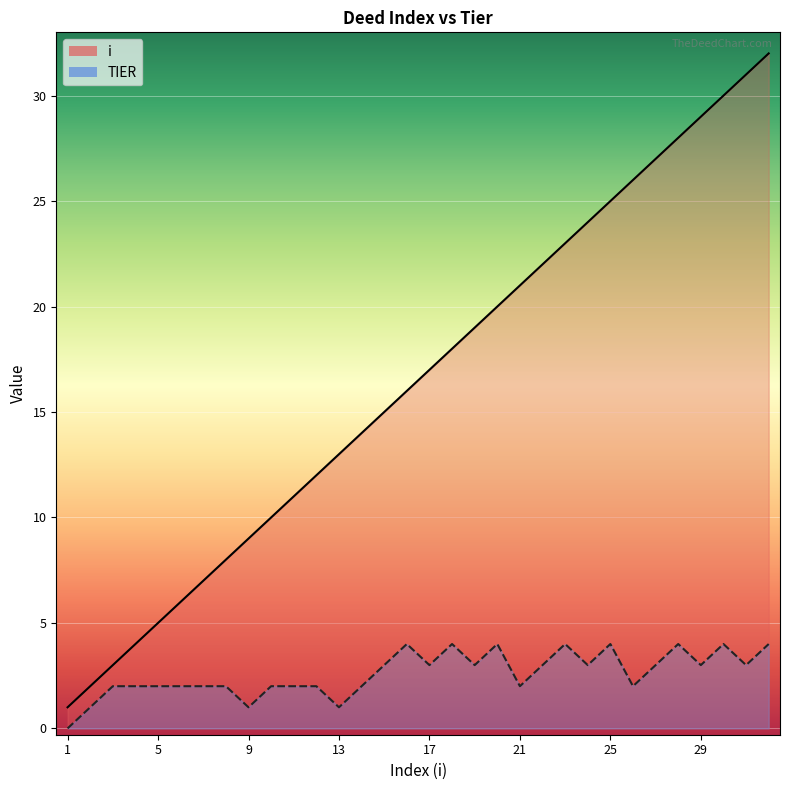

List the labels in order of i value, largest first.

32, 31, 30, 29, 28, 27, 26, 25, 24, 23, 22, 21, 20, 19, 18, 17, 16, 15, 14, 13, 12, 11, 10, 9, 8, 7, 6, 5, 4, 3, 2, 1